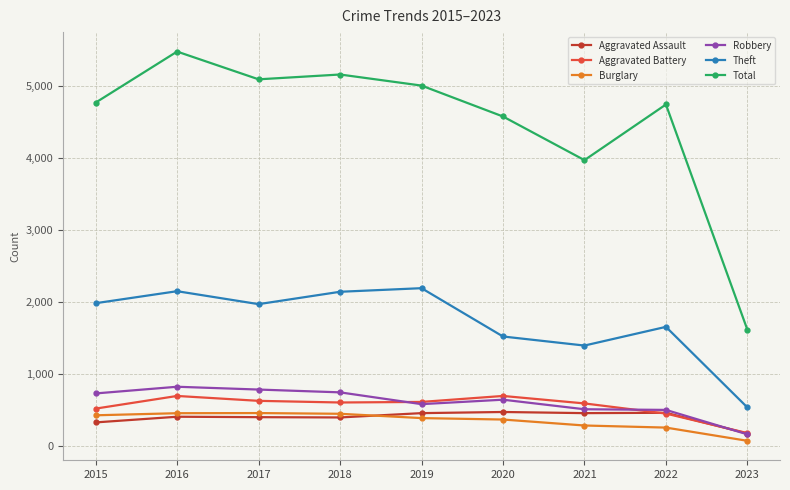

The Aggravated Assault series shows 662 at 2017. True or false?

False